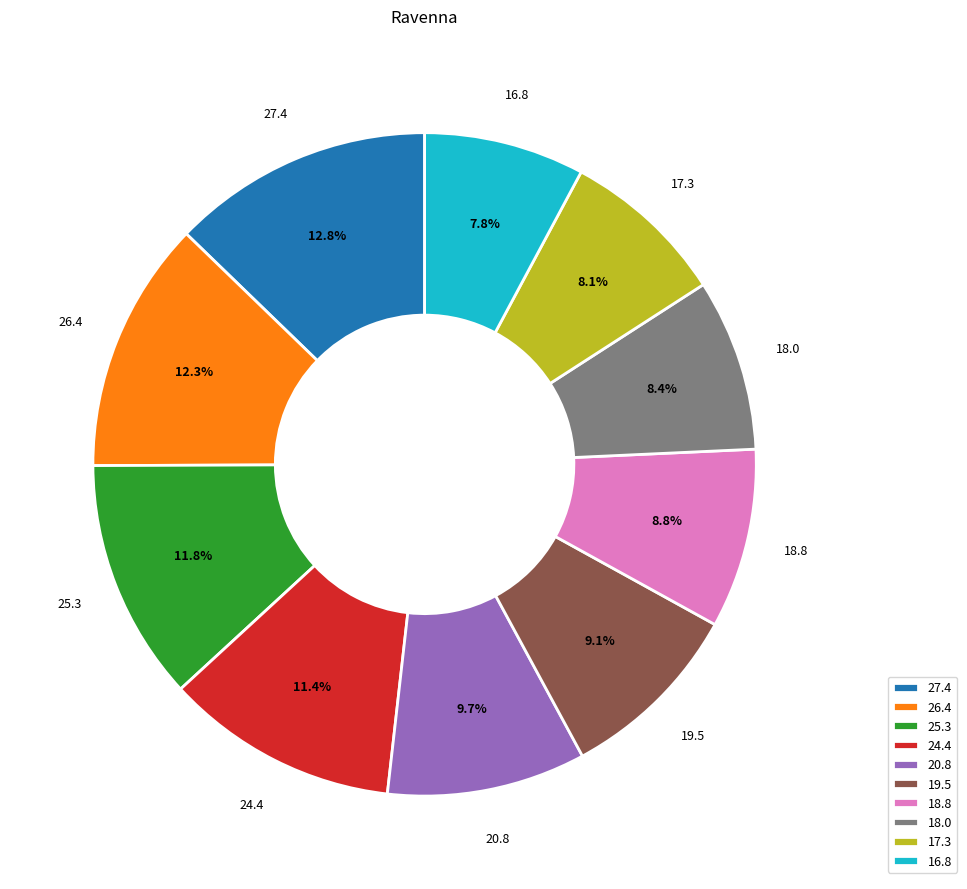

Is there a majority slice in this chart?

No